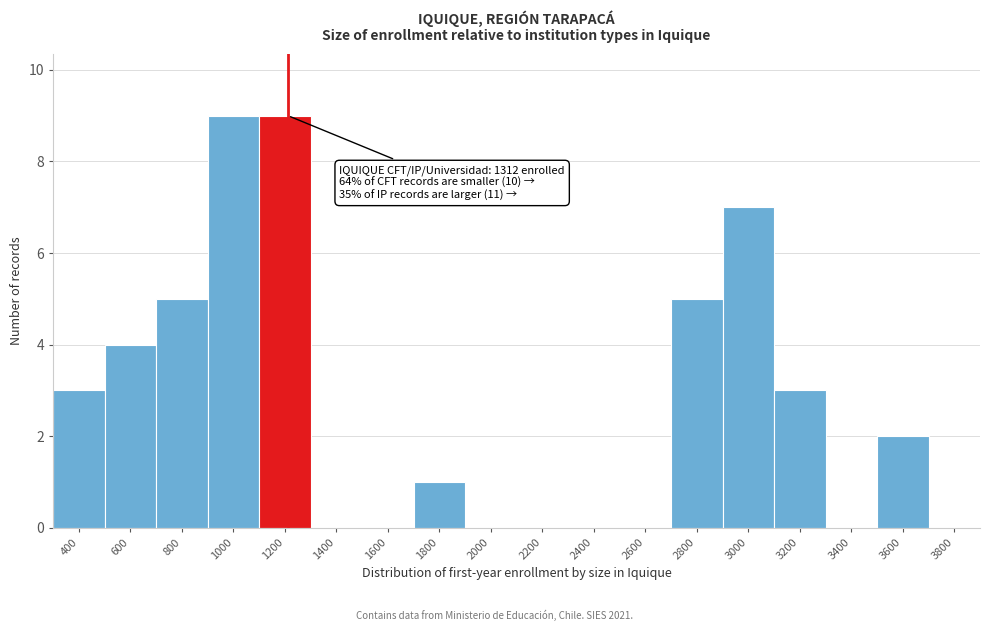

Reading left to right, list all the values displayed in this chart.

400=3	600=4	800=5	1000=9	1200=9	1400=0	1600=0	1800=1	2000=0	2200=0	2400=0	2600=0	2800=5	3000=7	3200=3	3400=0	3600=2	3800=0